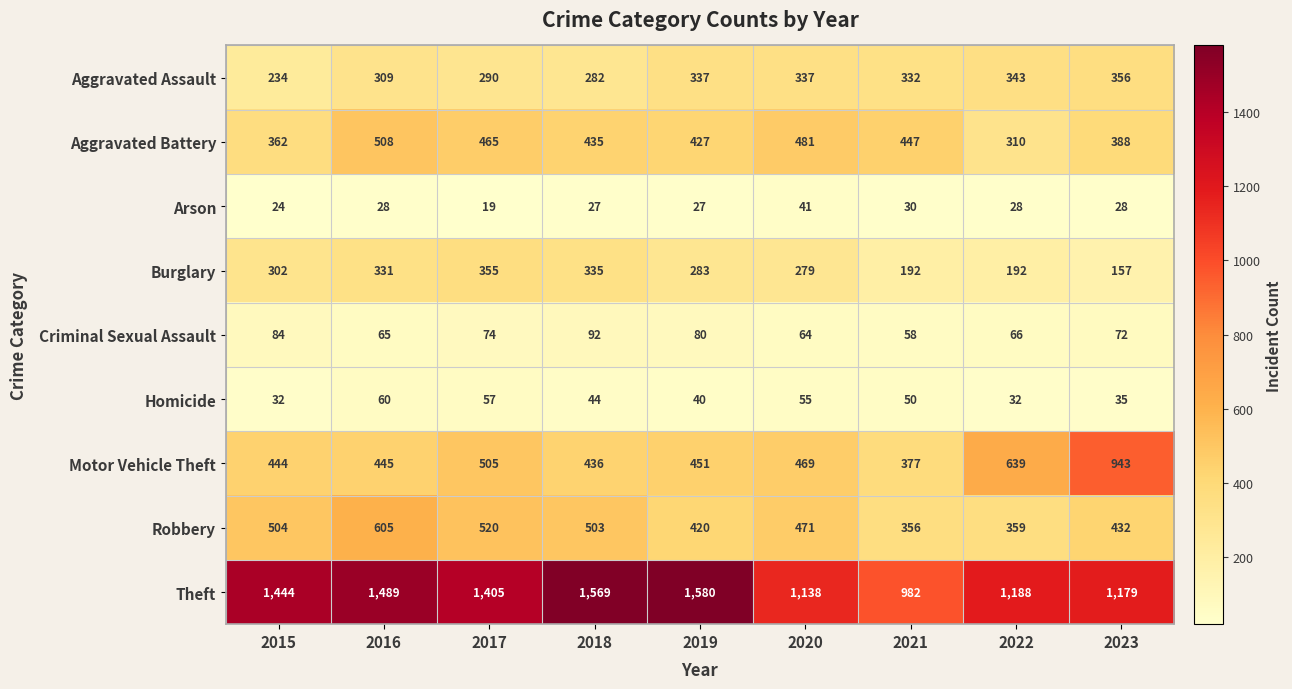

What is the spread (max minus min) of values at 2016?

1461